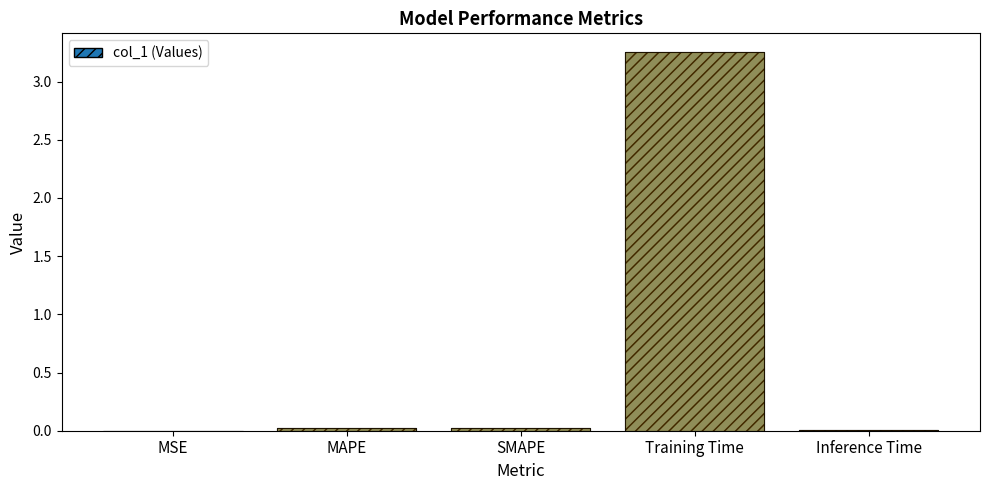

Which category has the highest value across all series?

Training Time